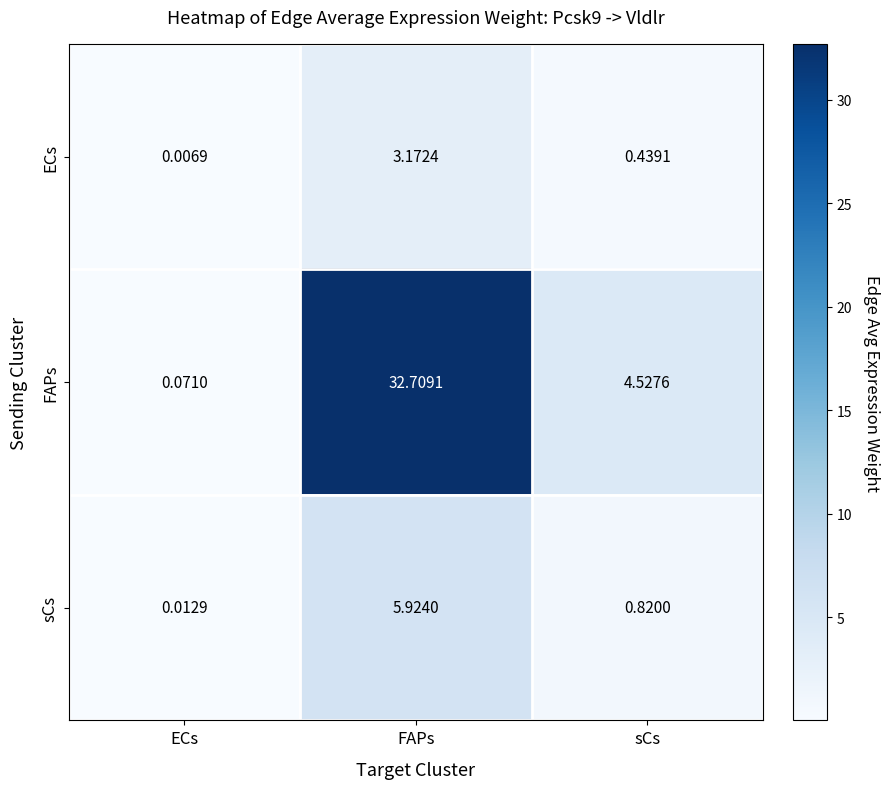

List the series in order of their peak value, highest first.

FAPs, sCs, ECs